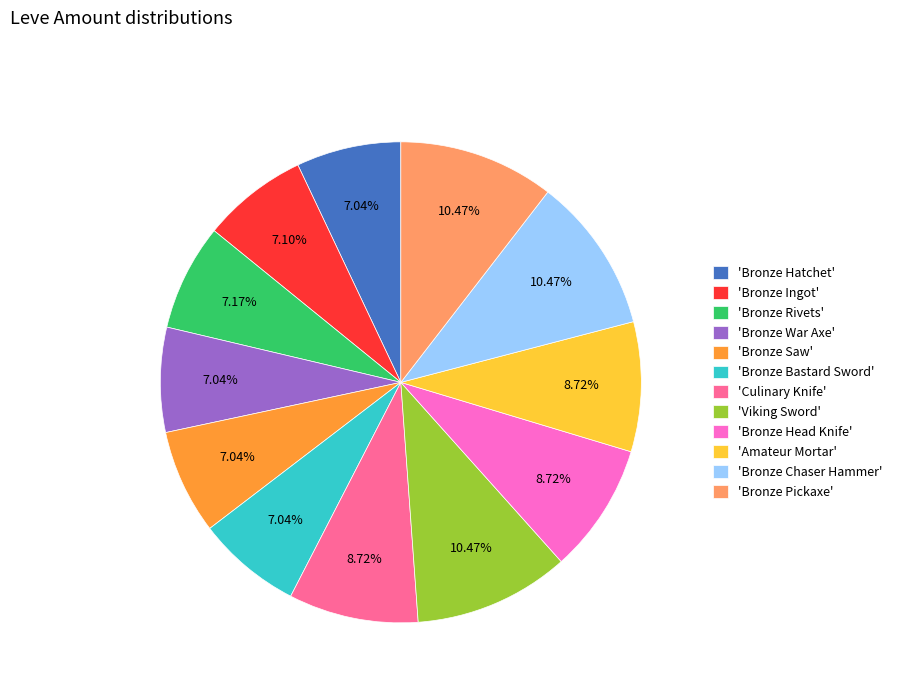

Do 'Bronze Head Knife' and 'Bronze War Axe' together represent more than half of the pie?

No